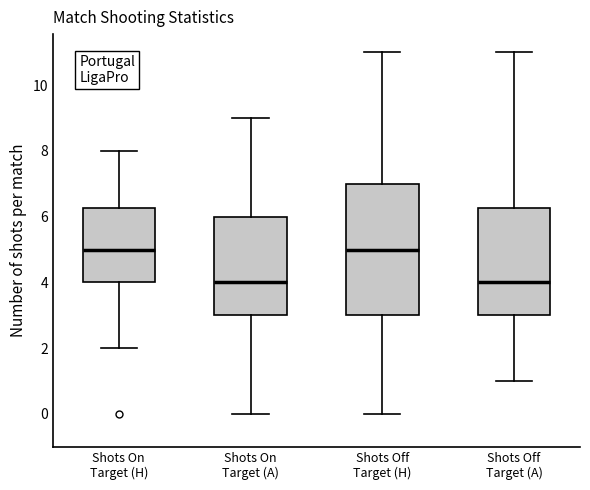

Reading left to right, read every box against the y-axis: the position of its median line, the range the box covers, and the ends of its whiskers. The values are not printed on the chart, so give them approximately, as read against the axis.

Shots On Target (H): median 5.0, box 4.0 to 6.2, whiskers 2.0 to 8.0
Shots On Target (A): median 4.0, box 3.0 to 6.0, whiskers 0.0 to 9.0
Shots Off Target (H): median 5.0, box 3.0 to 7.0, whiskers 0.0 to 11.0
Shots Off Target (A): median 4.0, box 3.0 to 6.2, whiskers 1.0 to 11.0